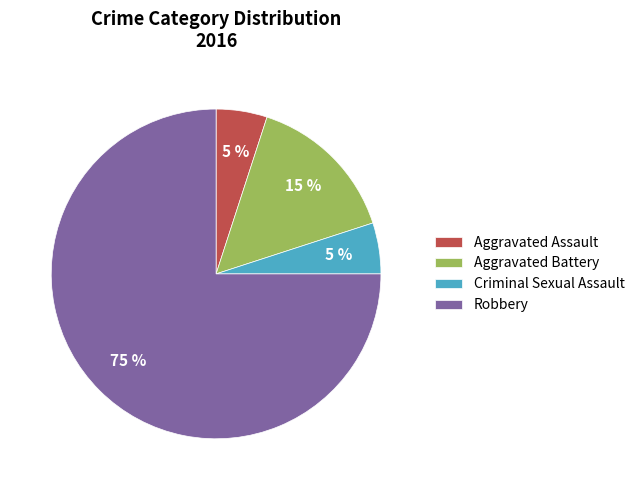

What percentage is the Criminal Sexual Assault slice, to the nearest percent?

5%